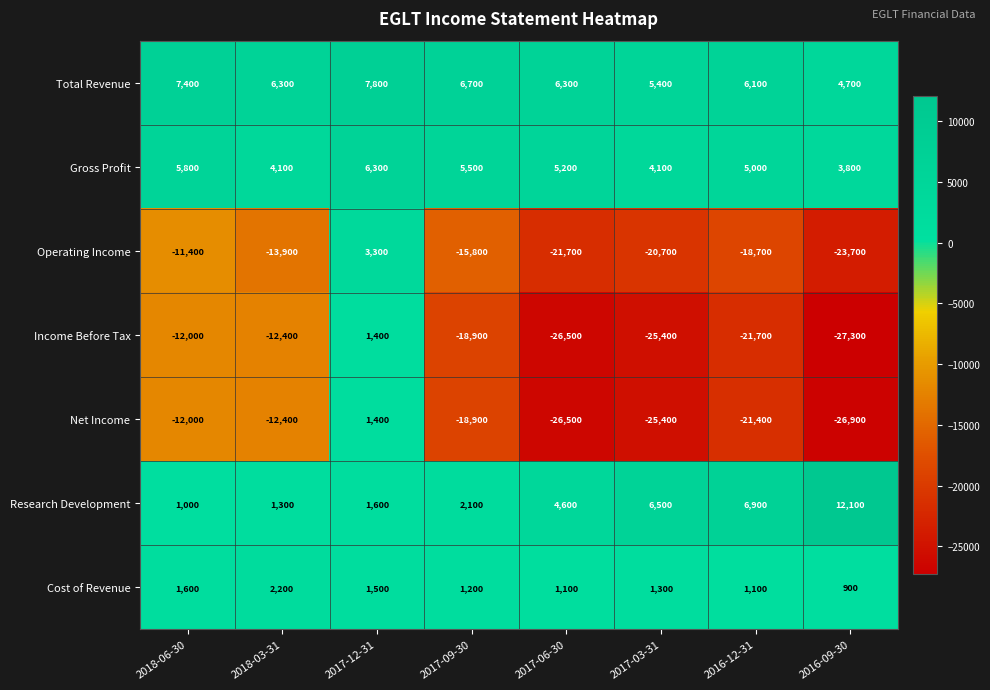

What is the average value of the Operating Income series?

-15325